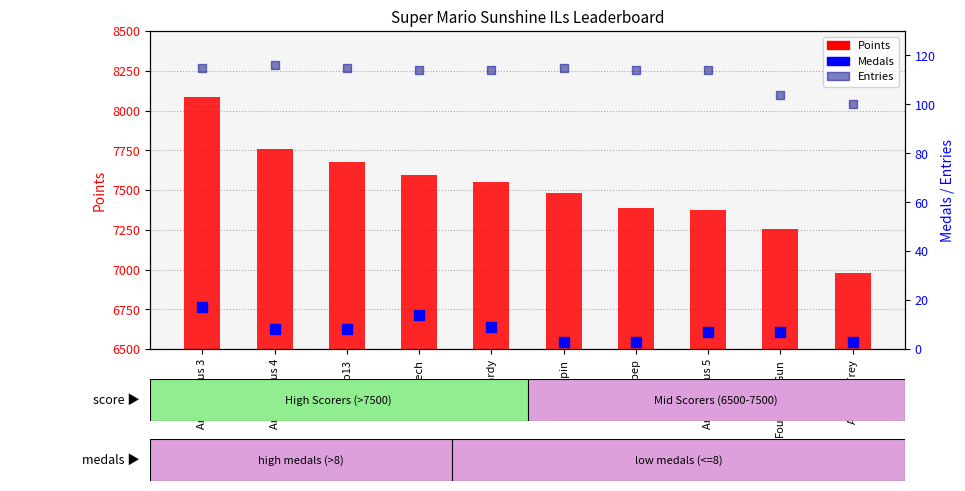

Which series has the largest total across all categories?

Points